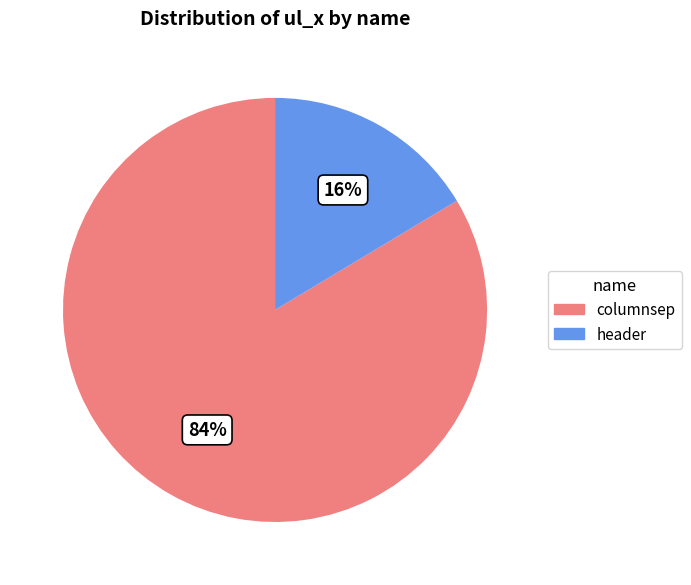

How many slices are in this pie chart?

2